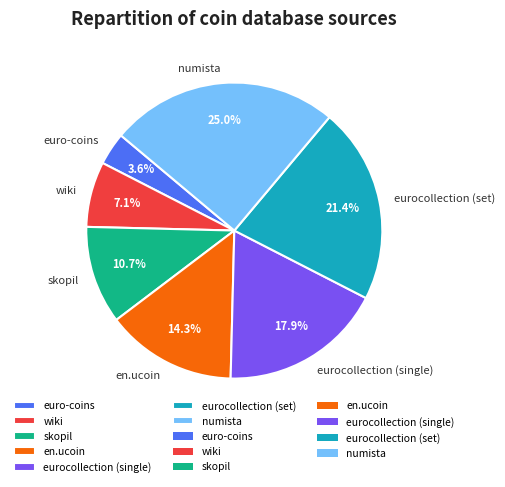

Is it true that euro-coins is 16% of the pie?

False